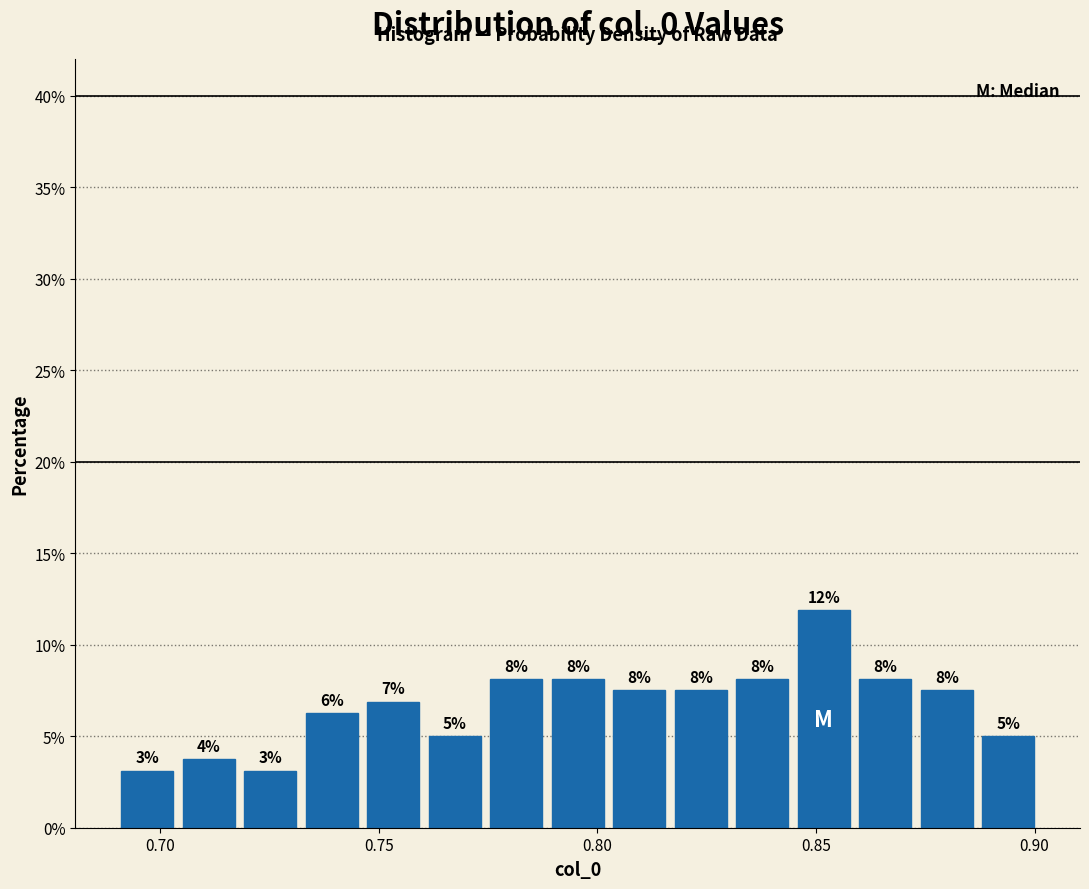

Read against the x-axis, roughly where is the centre of the tallest bar?

0.850